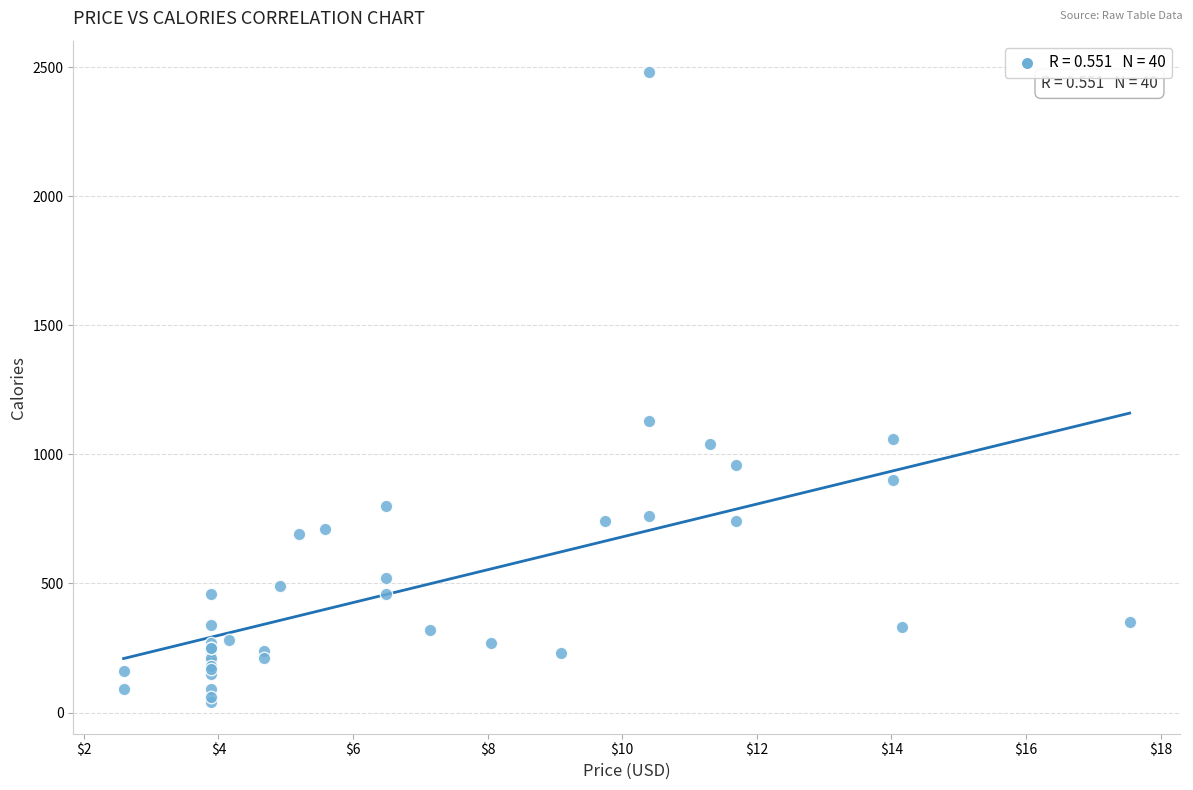

What Y value in the scatter plot is closest to 1260?

1130